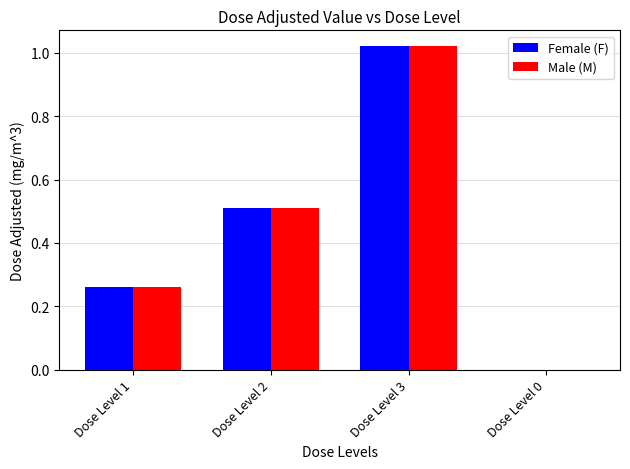

What is the sum of the Male (M) values at Dose Level 3 and Dose Level 1?

1.3